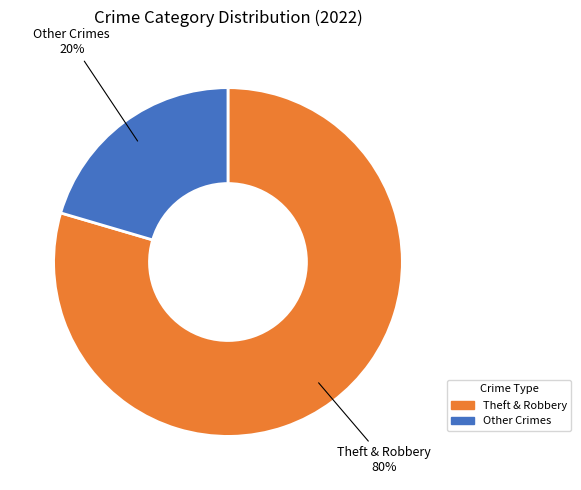

To the nearest percent, what is the average slice percentage?

50%